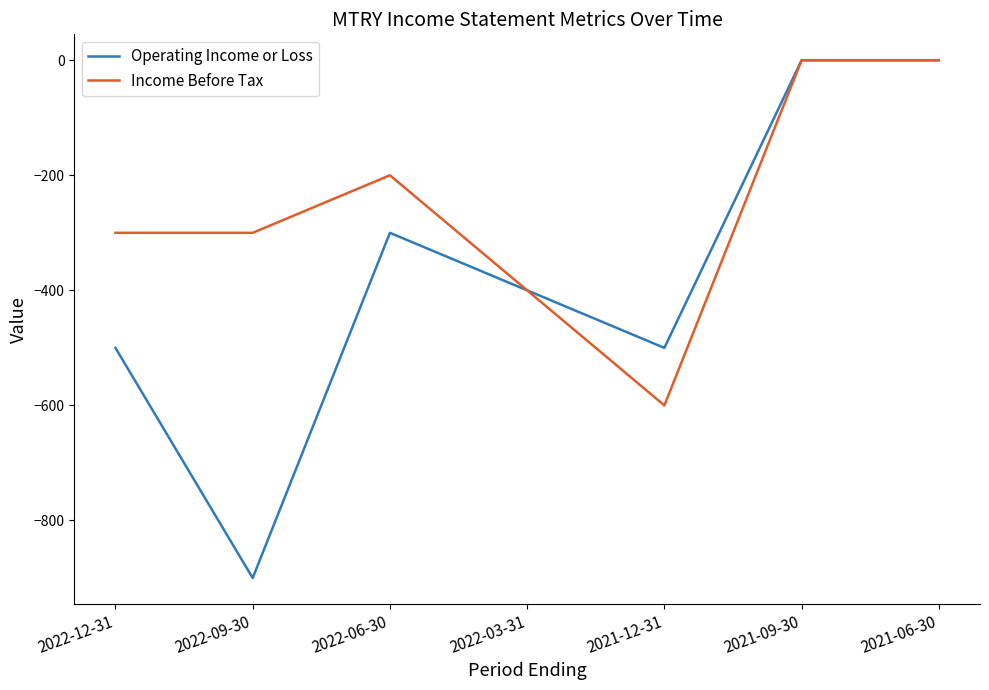

Is the value of Income Before Tax at 2022-06-30 greater than the value of Operating Income or Loss at 2021-12-31?

Yes